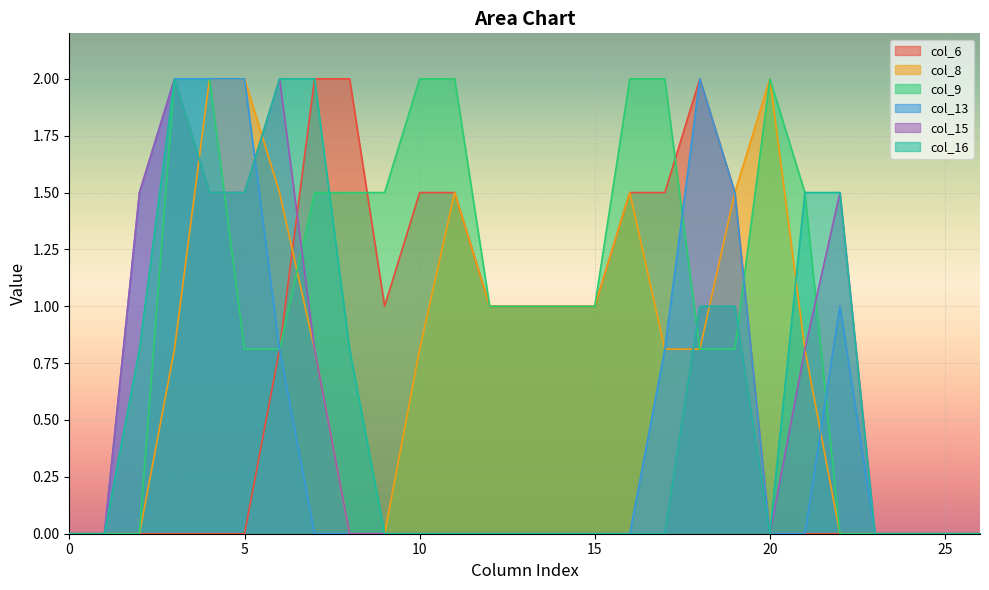

List the labels in order of col_9 value, largest first.

3, 4, 10, 11, 16, 17, 20, 7, 8, 9, 21, 12, 13, 14, 15, 5, 6, 18, 19, 0, 1, 2, 22, 23, 24, 25, 26